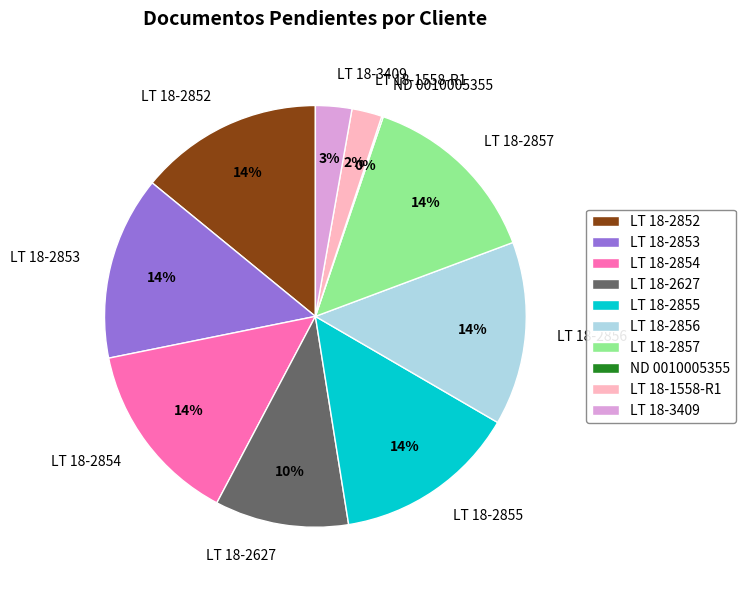

Does LT 18-2857 account for over 50% of the chart?

No